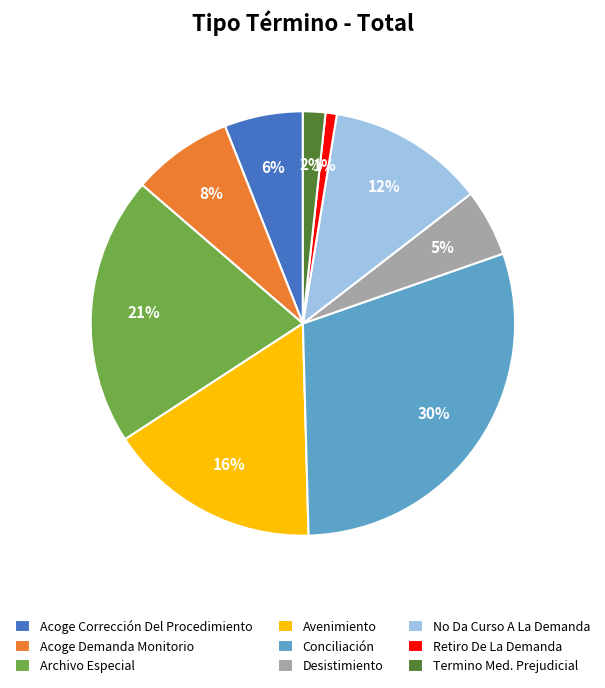

To the nearest percent, what percentage of the pie is No Da Curso A La Demanda?

12%